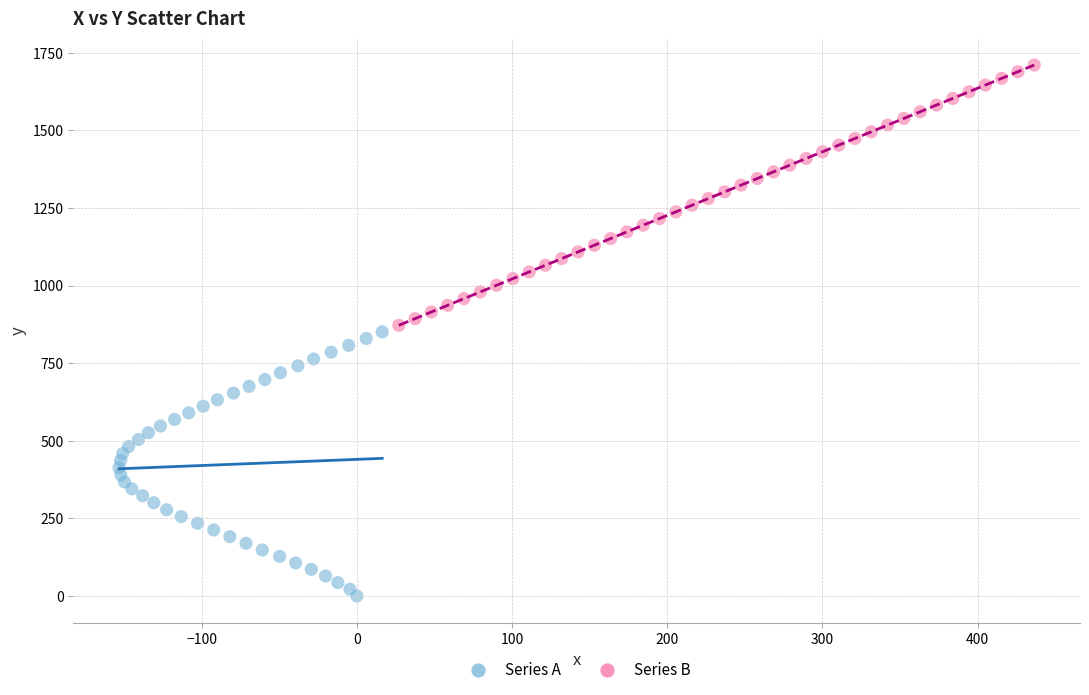

Which series has the widest spread of Y values?

Series A